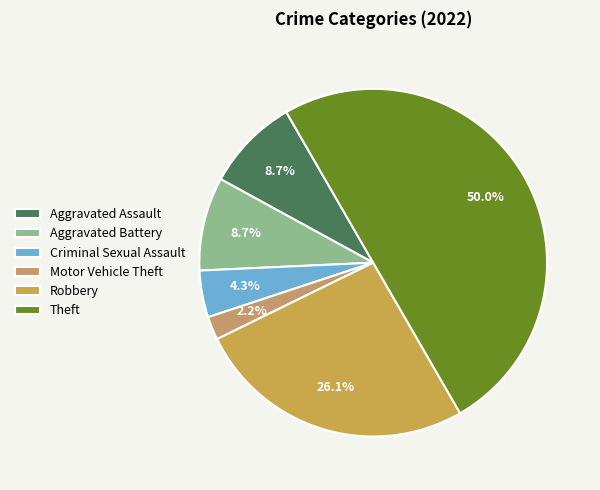

True or false: Criminal Sexual Assault accounts for 4% of the total.

True